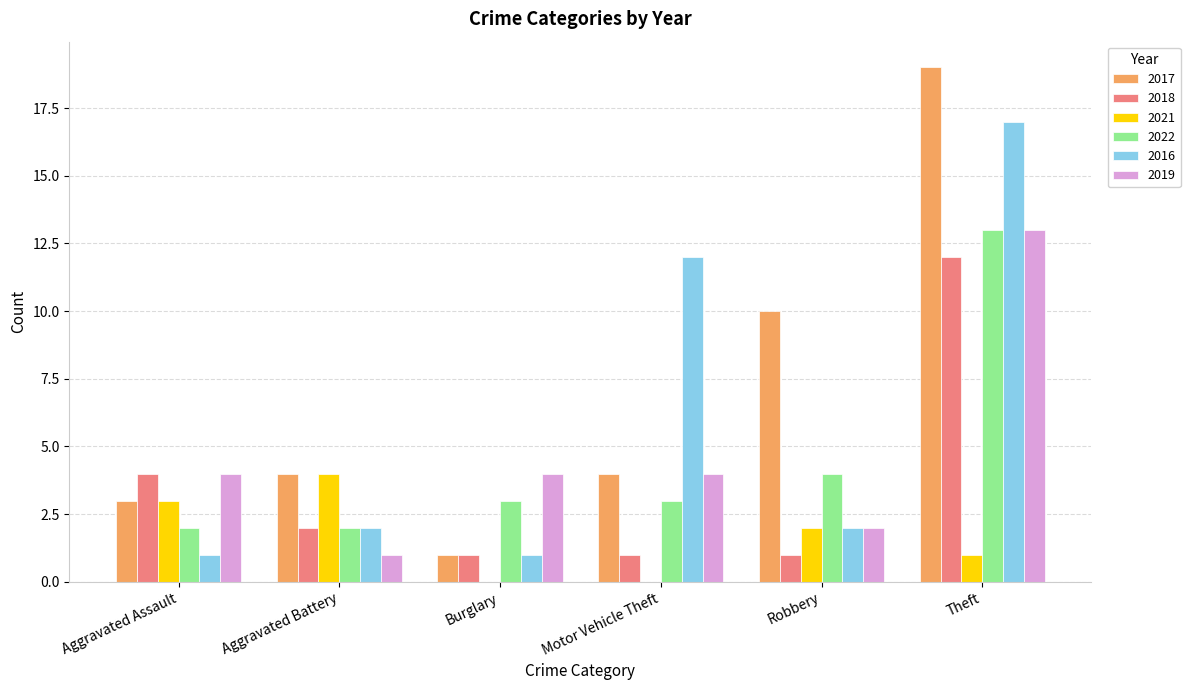

At which category is the sum across all series the highest?

Theft